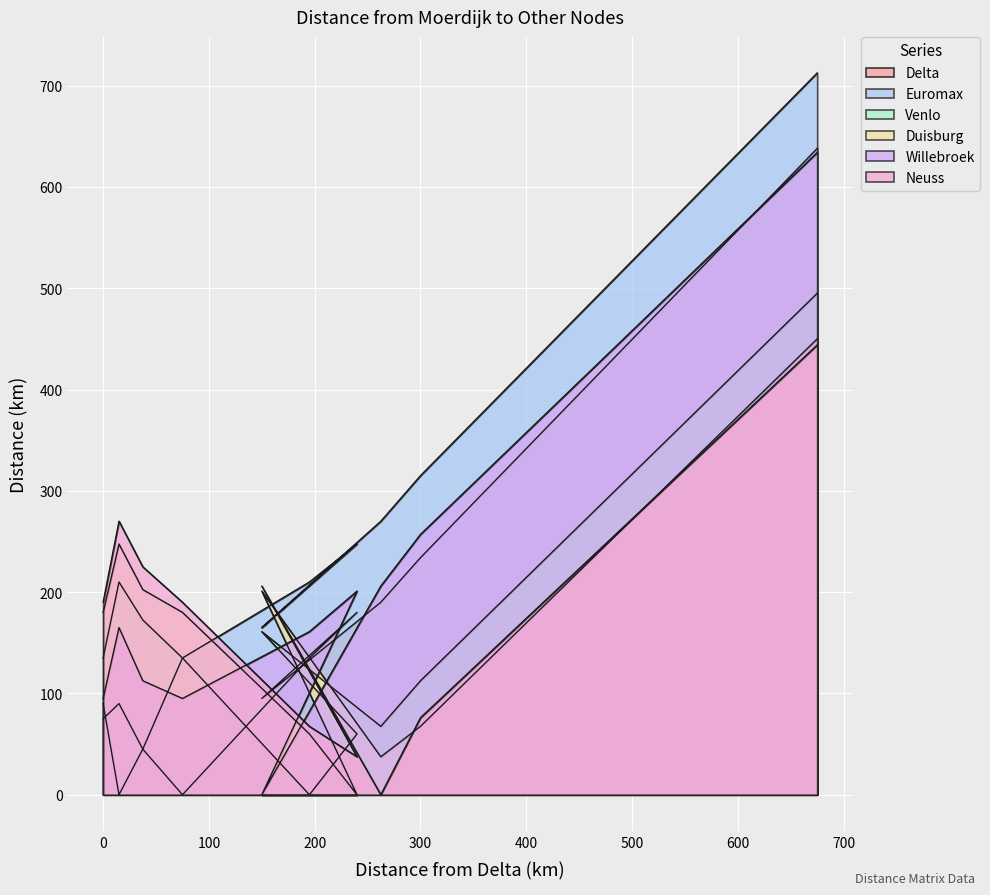

What is the sum of all Duisburg values?

1626.0